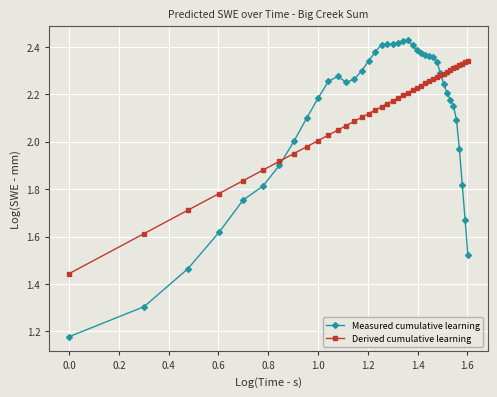

At how many categories does at least one series exceed 1?

40